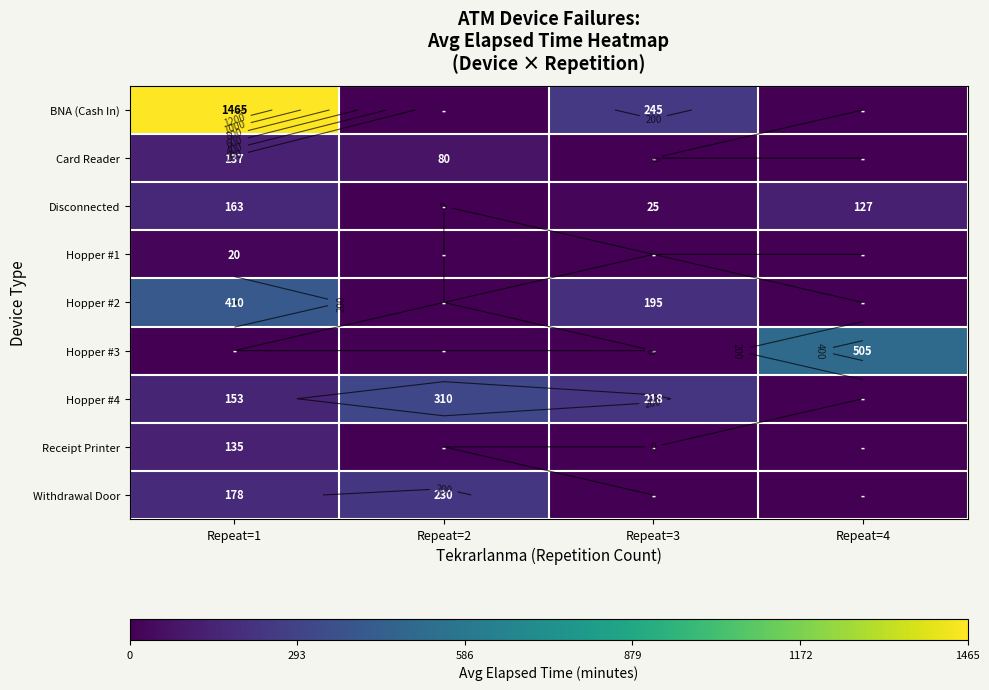

What is the difference between the highest and lowest values at Repeat=1?

1465